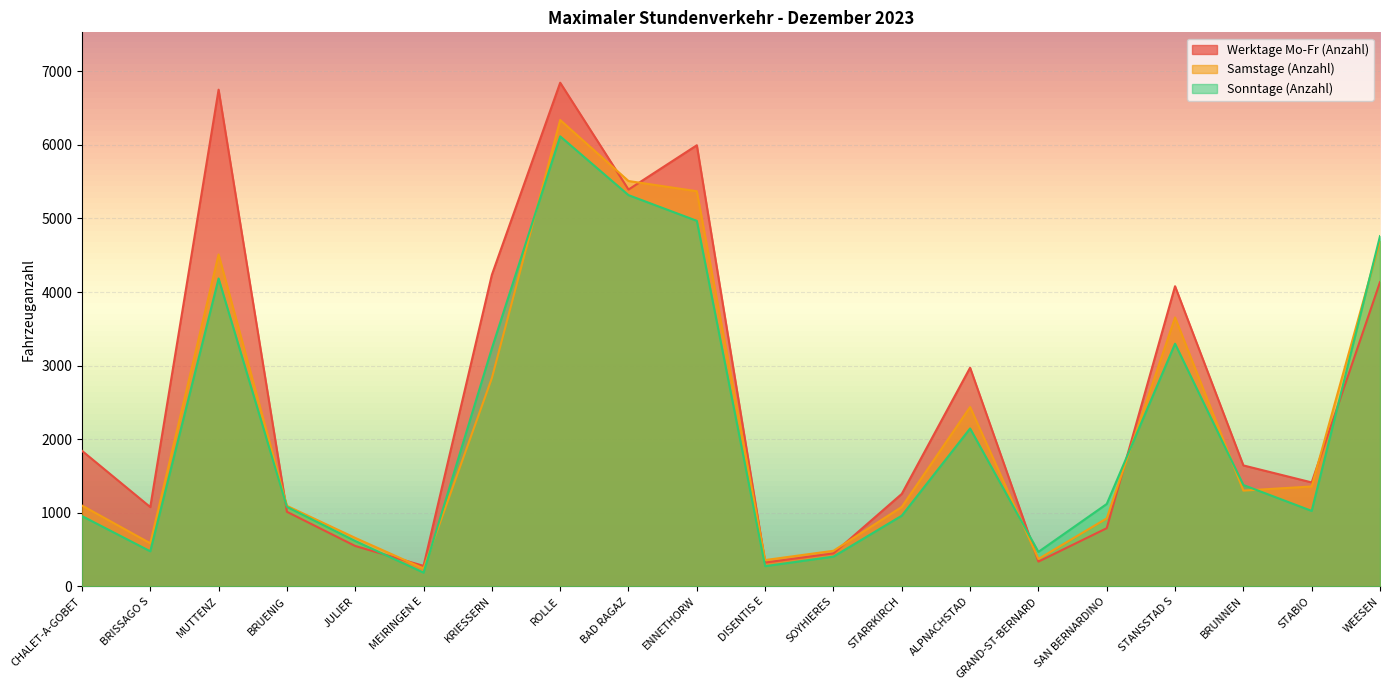

What is the lowest value of the Sonntage (Anzahl) series?

187